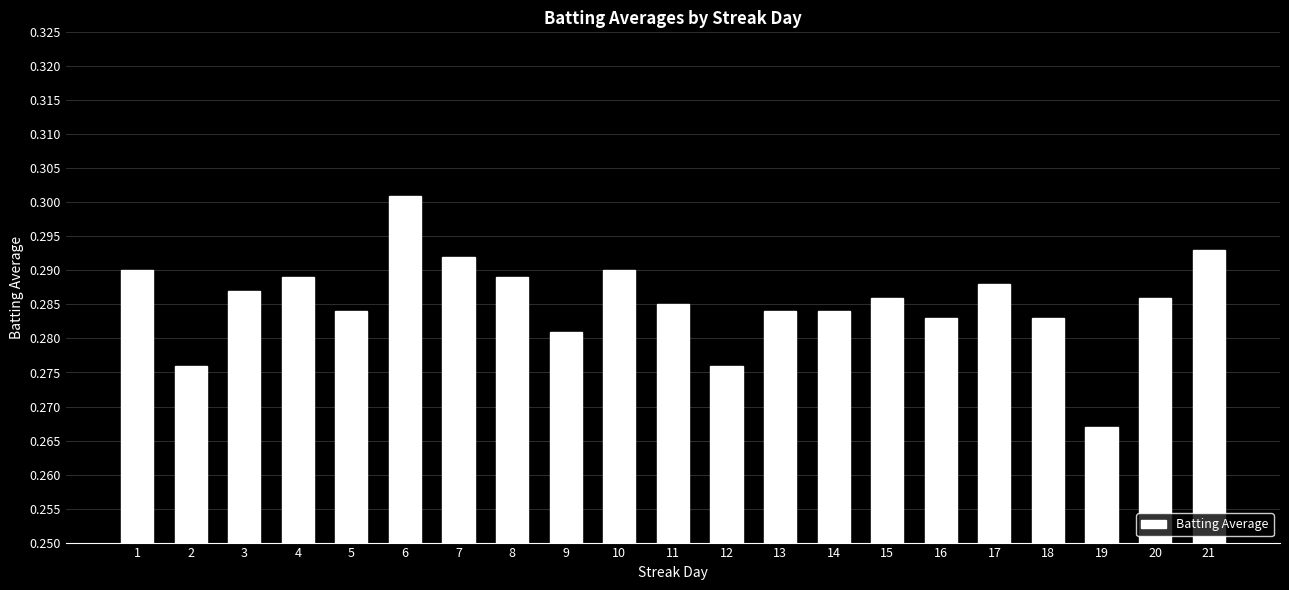

Are the bars grouped side by side (vs. stacked)?

No